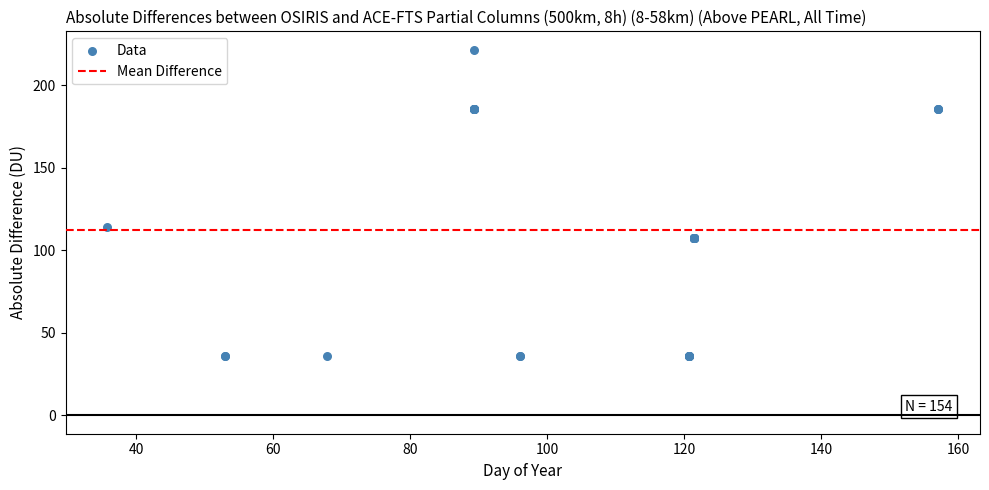

What Y value in the scatter plot is closest to 128?

114.3